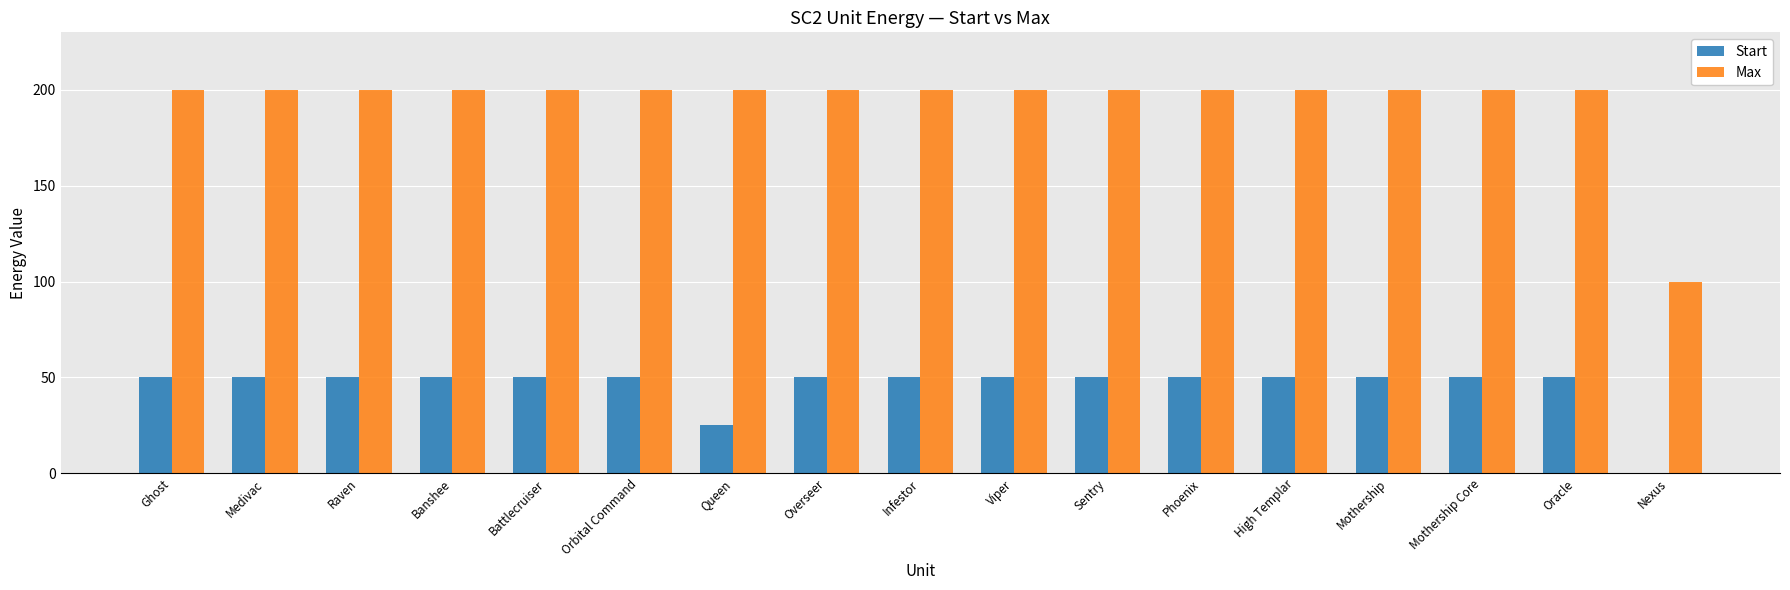

The Start series shows 66 at Ghost. True or false?

False